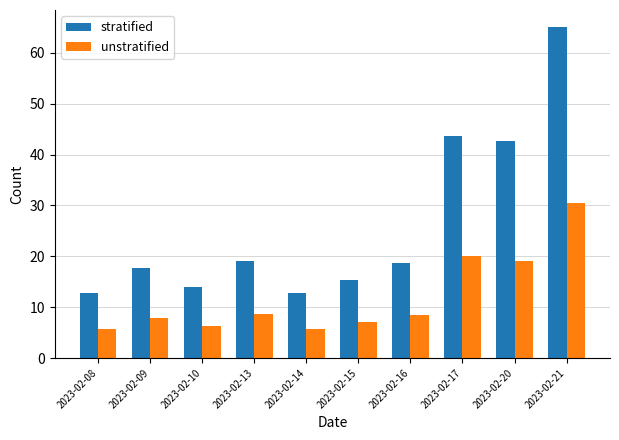

True or false: unstratified has a value of 8.7 at 2023-02-13.

True